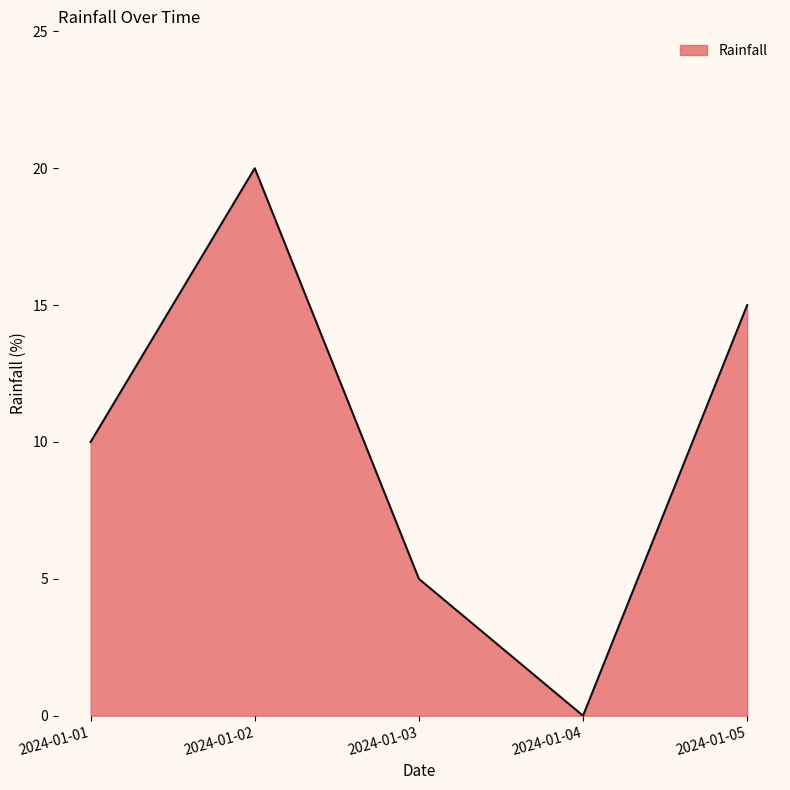

The value at 2024-01-02 is 20. True or false?

True